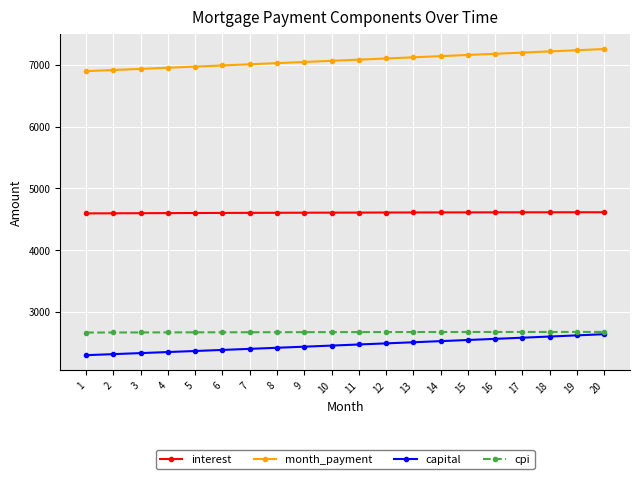

True or false: capital has a value of 2510.5 at 13.

True